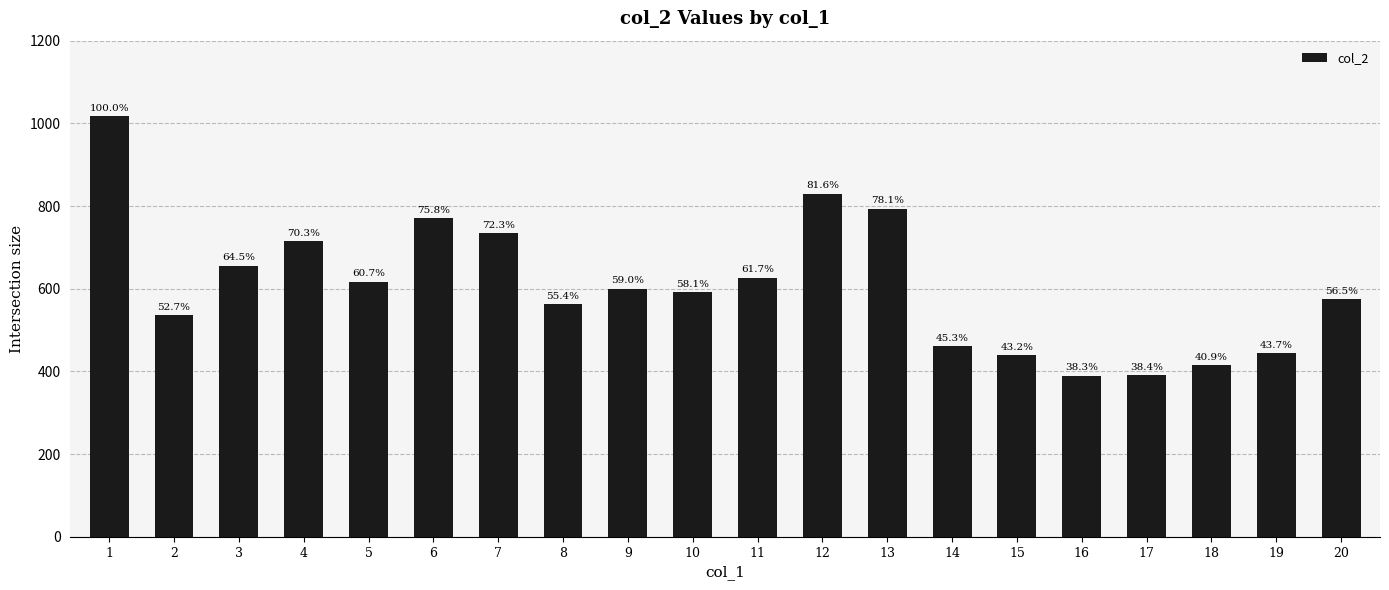

How many bars are there in total?

20